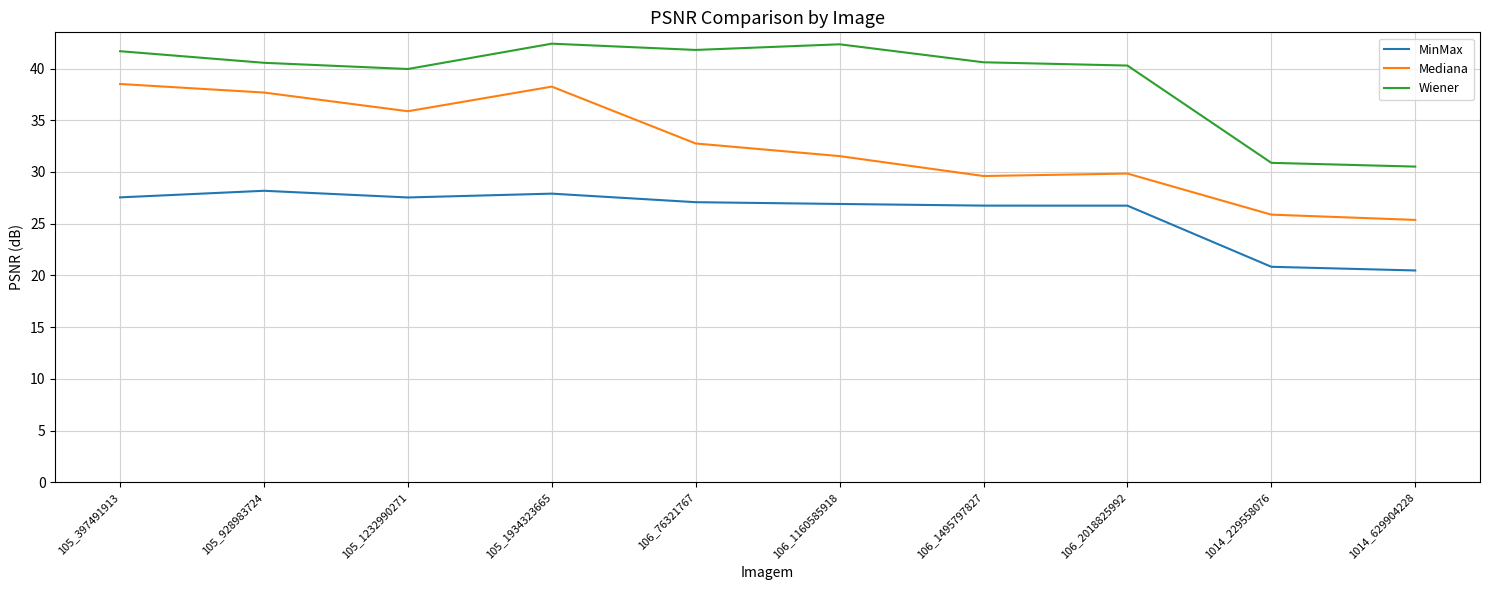

What position from the right is 105_928983724?

9